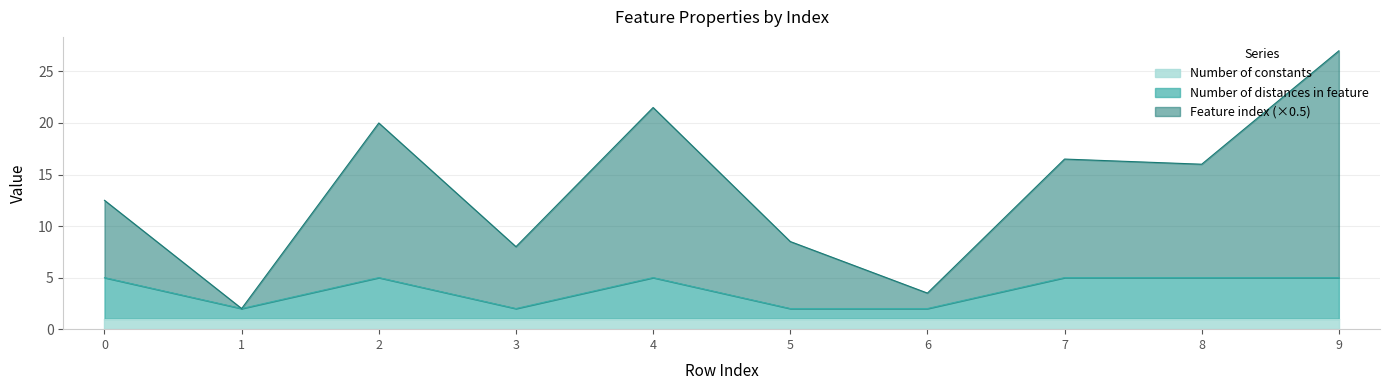

What is the difference between the Feature index values at 9 and 0?

14.5